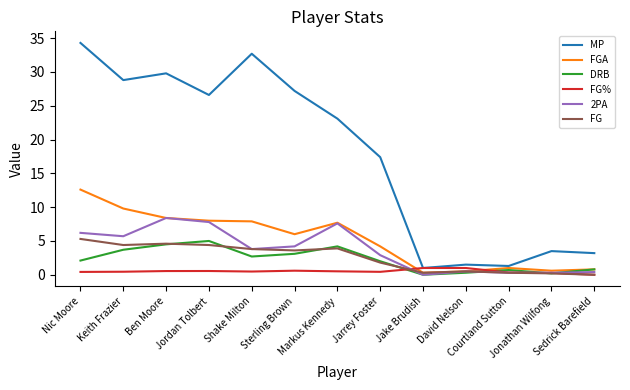

Count the number of data series in this chart.

6